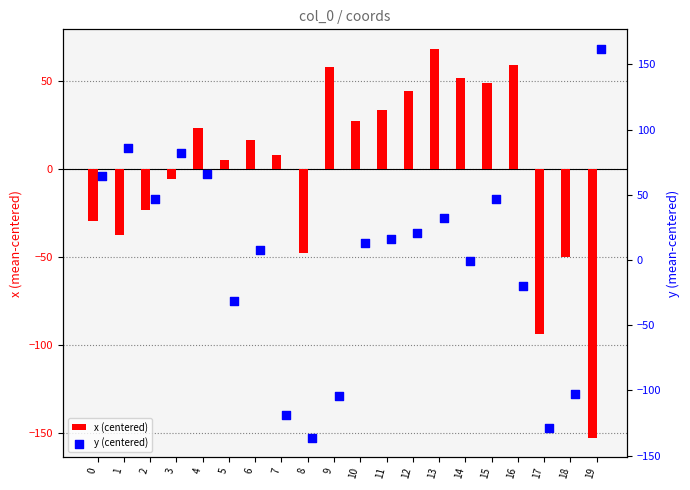

Which series reaches the maximum Y coordinate?

y (centered)